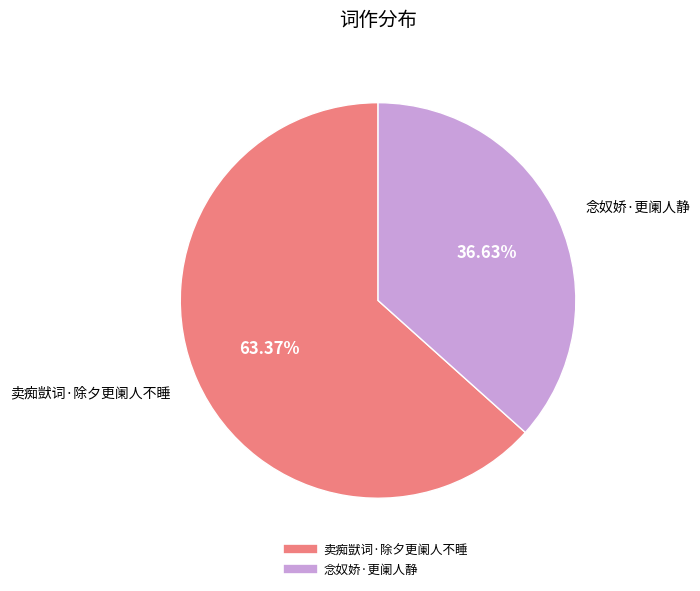

How many segments does this pie chart have?

2